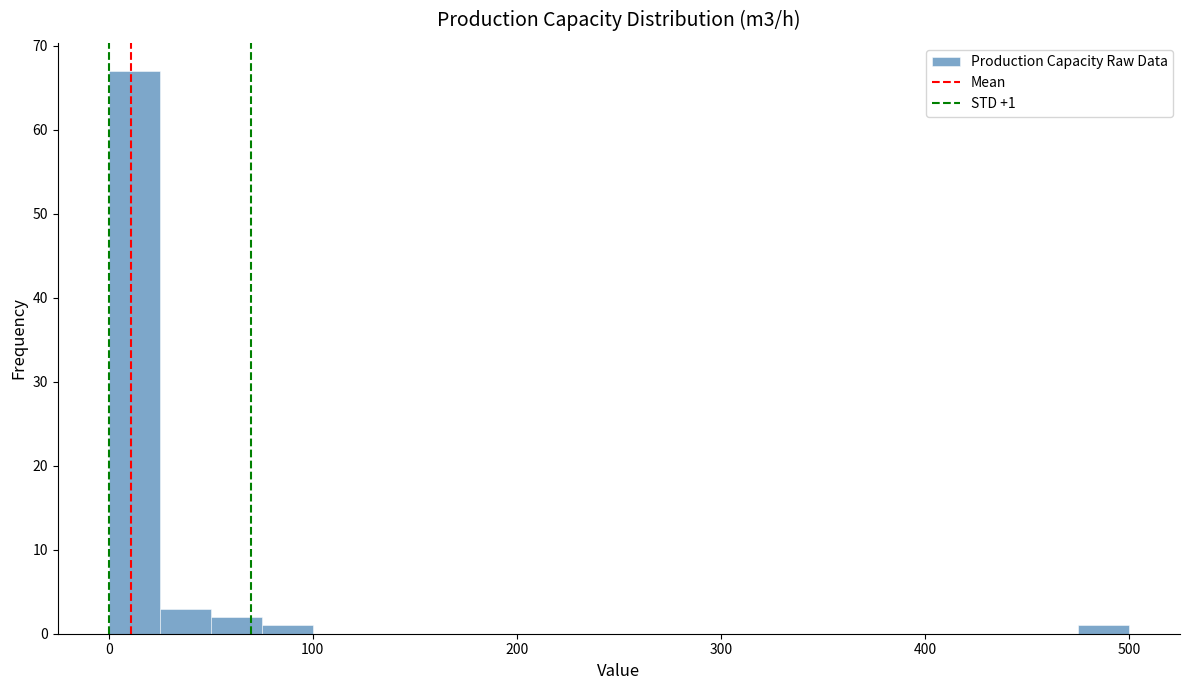

Read against the x-axis, roughly where is the centre of the tallest bar?

10